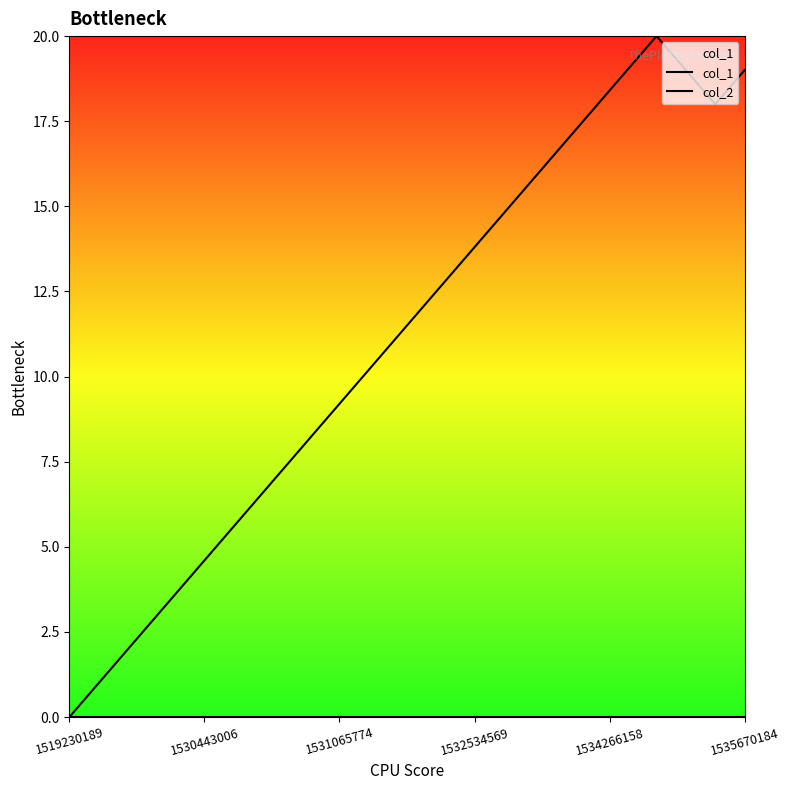

What is the sum of all col_1 values?

266